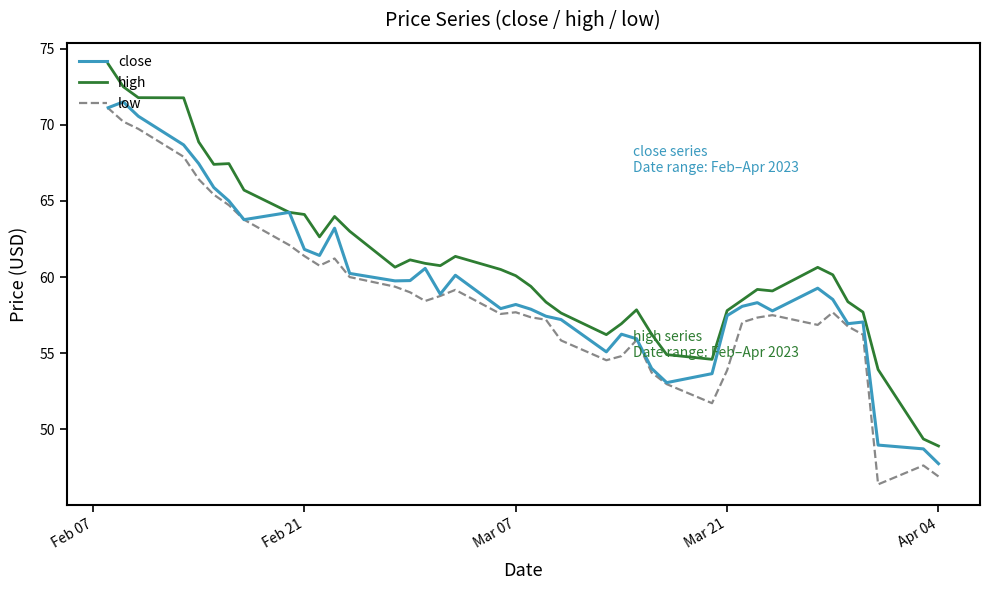

What is the sum of all close values?

2379.6